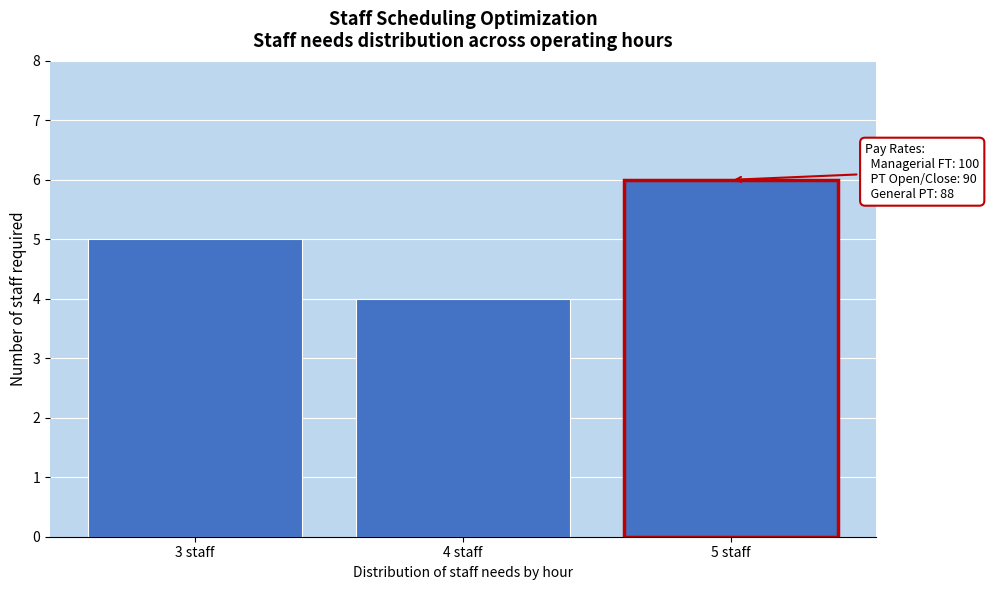

Reading left to right, extract all data points from this chart.

3 staff=5	4 staff=4	5 staff=6